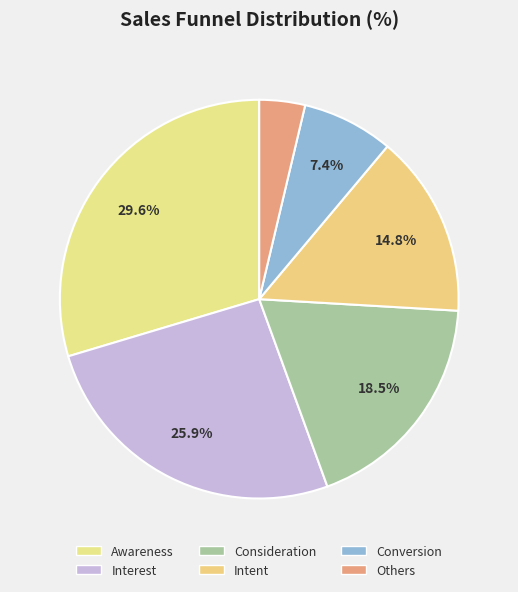

To the nearest percent, what is the difference between the Consideration and Conversion slice percentages?

11%